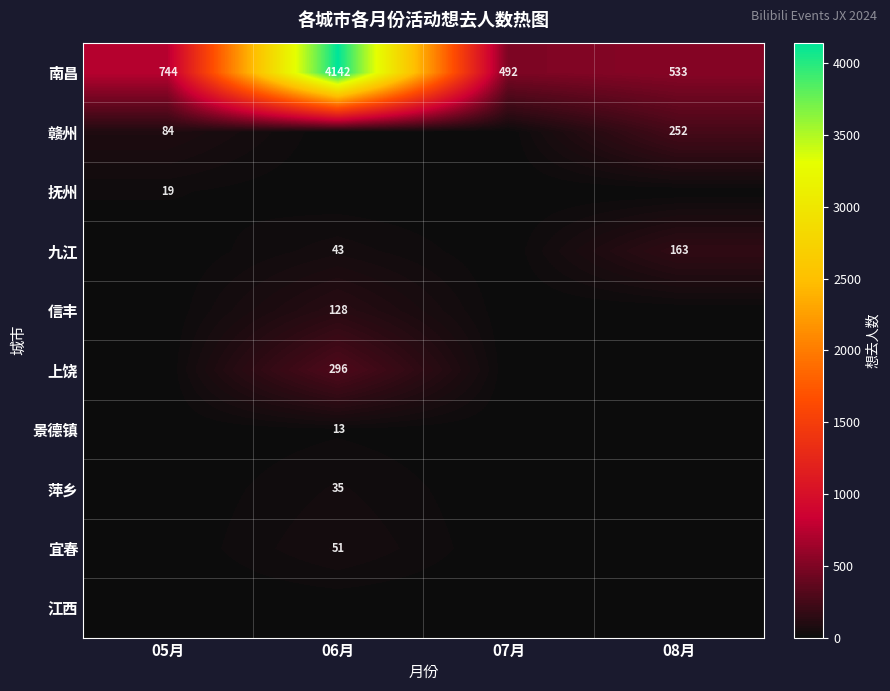

At which label is 南昌 closest to 2317?

05月